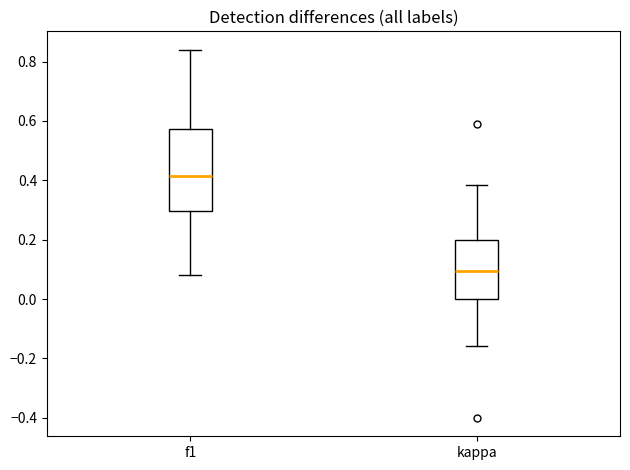

Which box has the lowest median line?

kappa